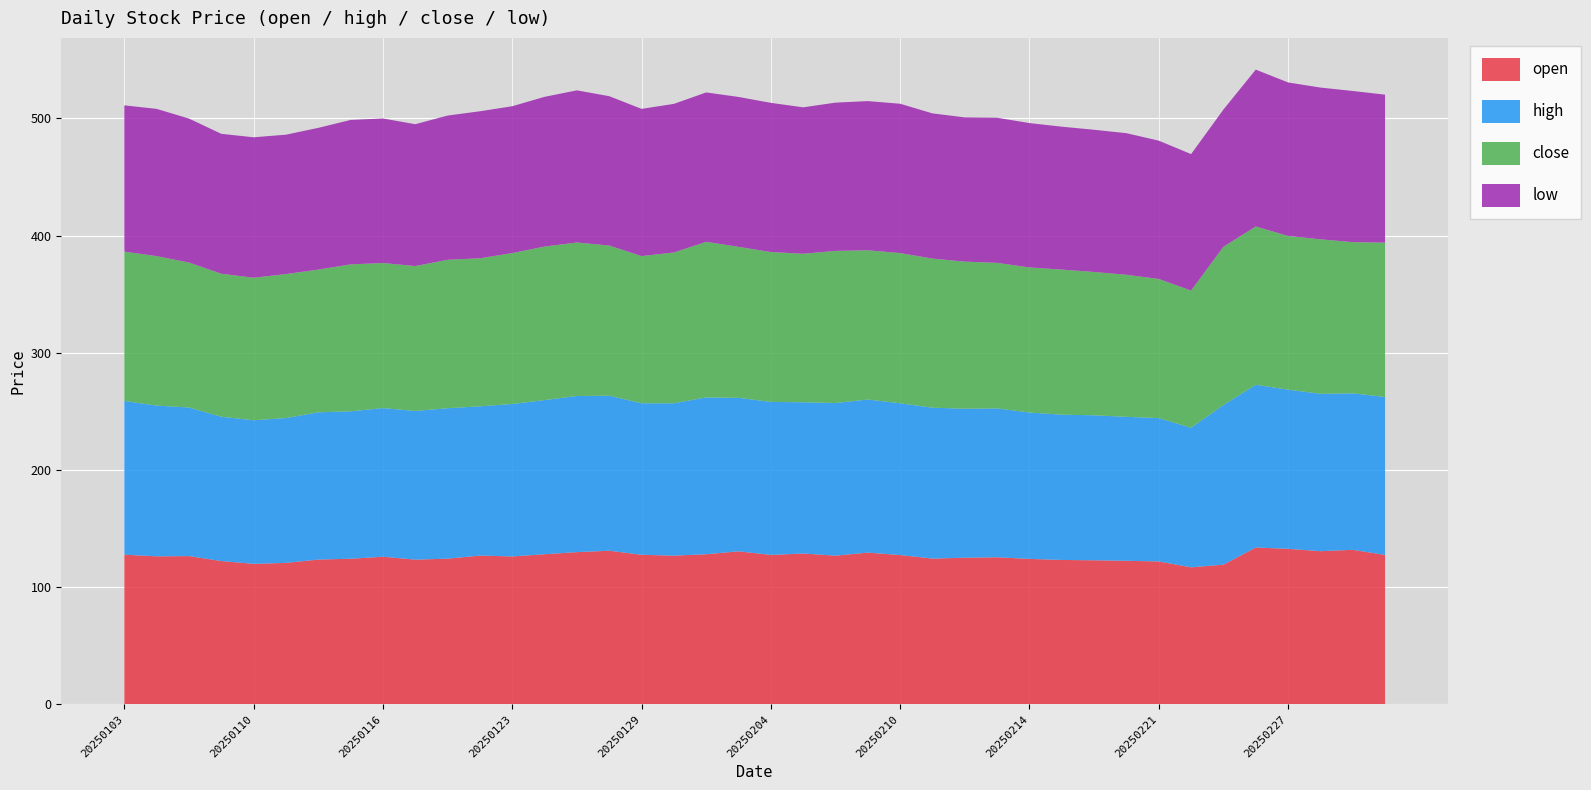

Reading left to right, extract all data points from this chart.

open: 127.8	126.4	126.6	122.4	120.0	120.8	123.6	124.3	126.1	123.6	124.4	127.0	126.3	128.2	130.0	131.2	127.7	127.0	128.2	130.7	127.6	128.8	127.0	129.6	127.5	124.5	125.2	125.6	124.2	123.3	123.0	122.6	122.0	117.0	119.3	133.9	132.8	130.8	132.0	127.6
high: 131.2	128.6	126.8	123.2	122.5	123.6	125.6	125.8	126.8	126.8	128.4	127.4	130.1	131.5	133.2	132.3	129.3	130.0	133.8	130.9	130.5	129.1	130.2	130.6	129.5	128.8	127.1	127.0	124.9	124.0	123.7	122.8	122.3	119.1	136.2	138.8	135.8	134.3	133.5	134.8
close: 127.4	127.5	123.7	122.0	121.6	122.8	121.8	125.4	123.8	123.7	126.6	126.3	128.8	131.0	131.0	128.1	125.6	128.7	132.8	128.8	127.9	126.7	129.8	127.3	128.1	127.2	125.5	124.2	123.8	123.8	122.3	121.2	118.7	117.0	135.0	135.1	131.2	131.8	129.1	131.7
low: 124.8	125.6	122.9	119.4	119.8	118.9	120.9	123.2	123.3	121.0	123.1	125.4	125.3	127.8	129.8	127.5	125.6	126.8	127.5	127.9	127.3	124.9	126.5	127.3	127.4	123.9	123.1	123.8	123.2	121.9	121.3	120.8	118.0	116.4	117.1	133.8	131.0	129.5	128.9	126.3